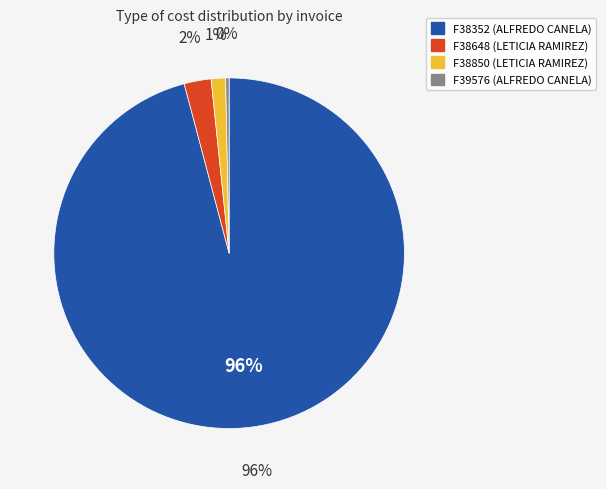

Is it true that F38850 (LETICIA RAMIREZ) is 7% of the pie?

False